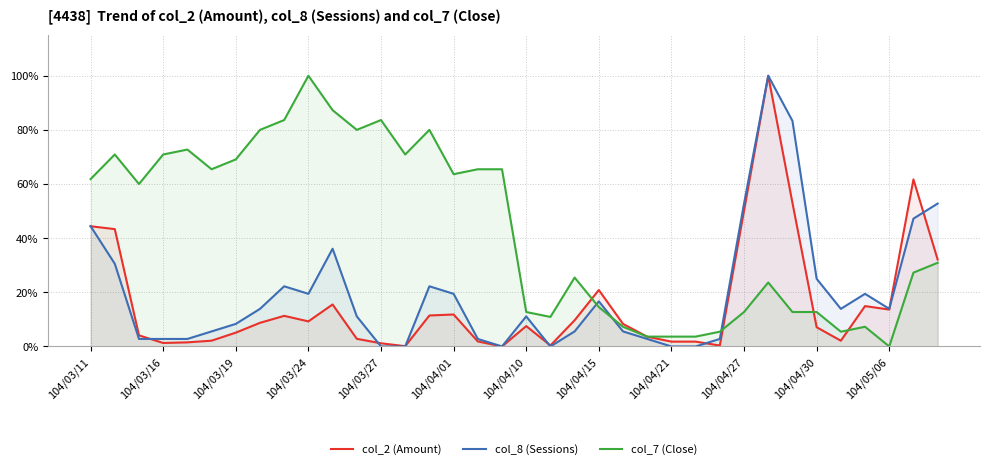

At 104/04/15, list the series in order from smallest to largest.

col_7 (Close), col_8 (Sessions), col_2 (Amount)